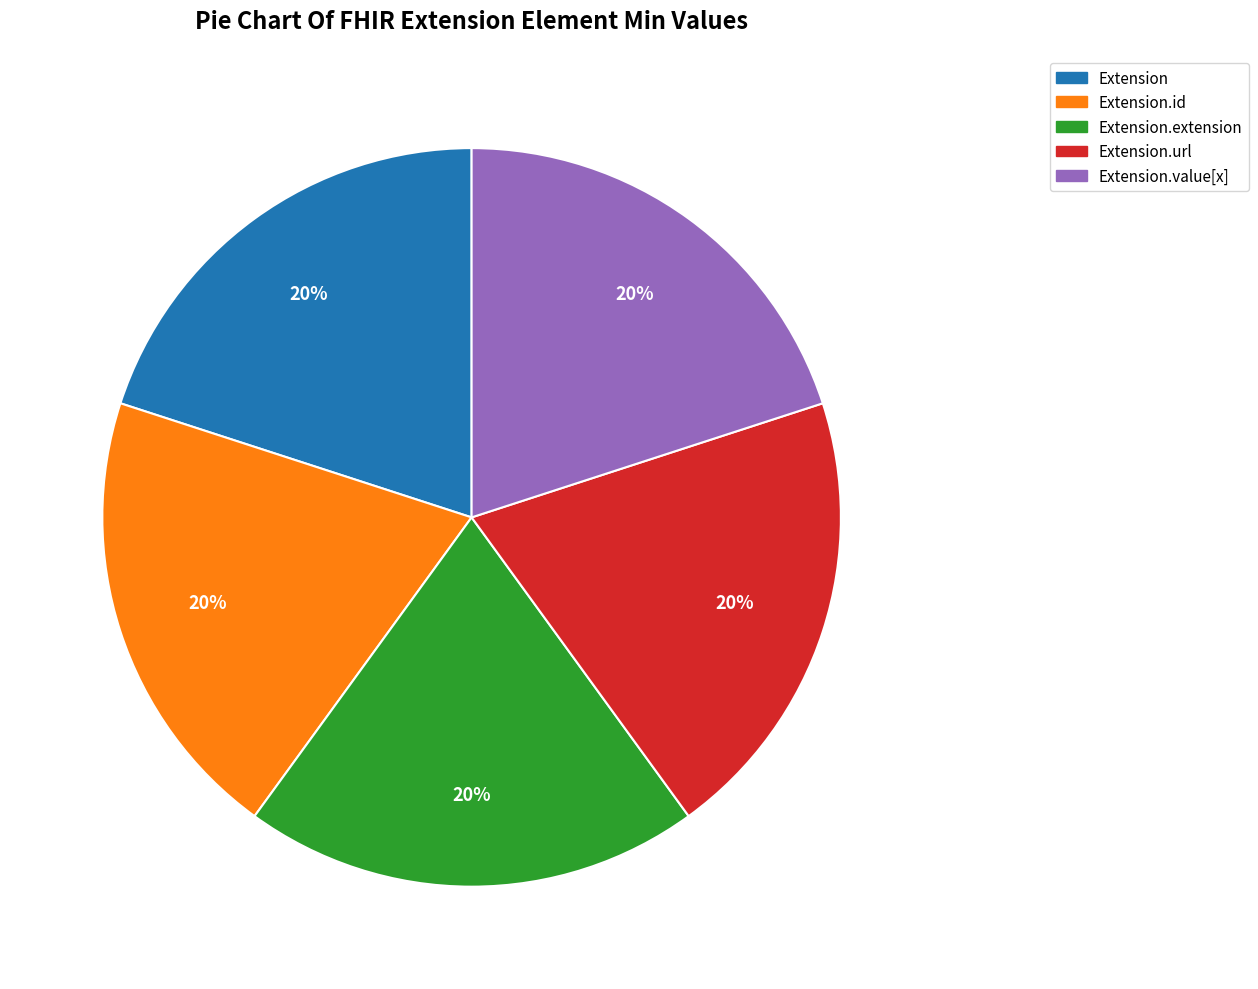

Count the number of slices in the pie.

5